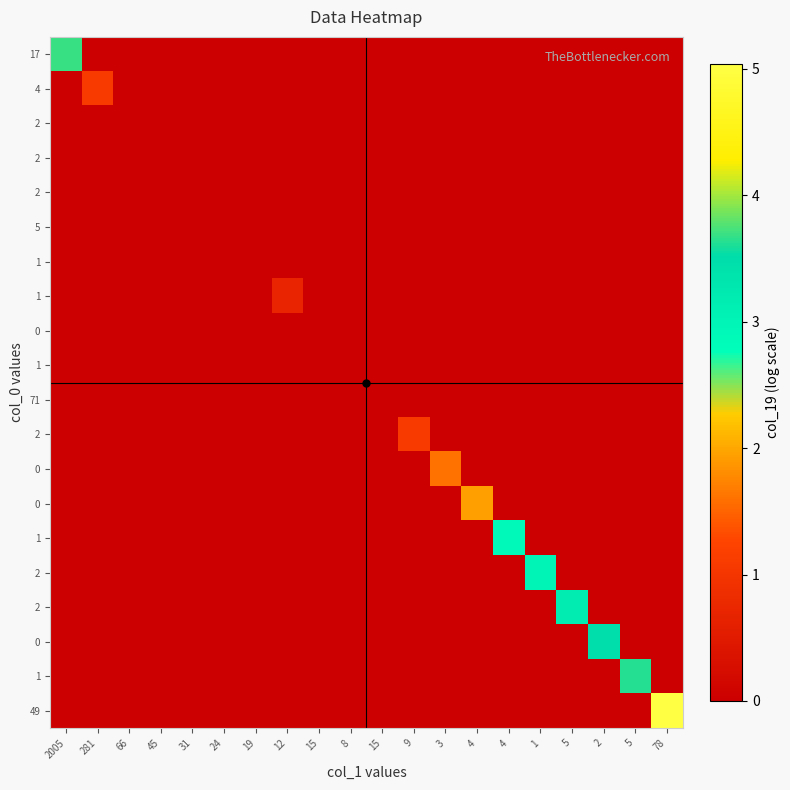

What is the total value across all series at 2005?

3.7